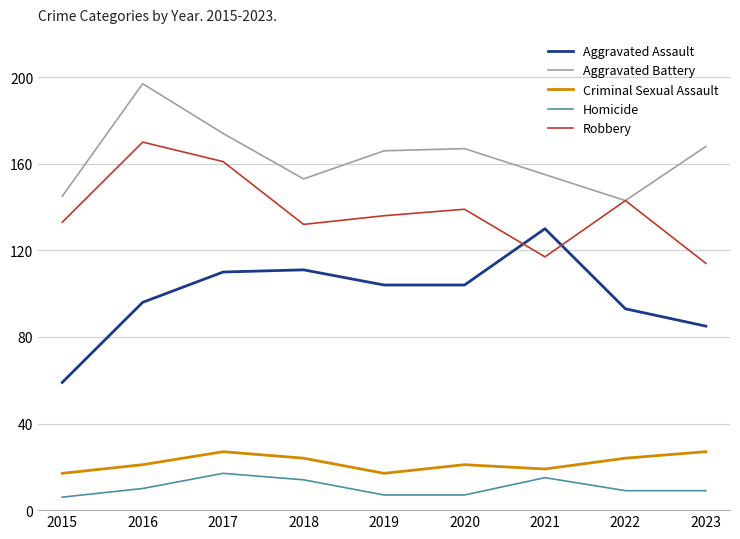

What is the minimum value shown in the chart?

6